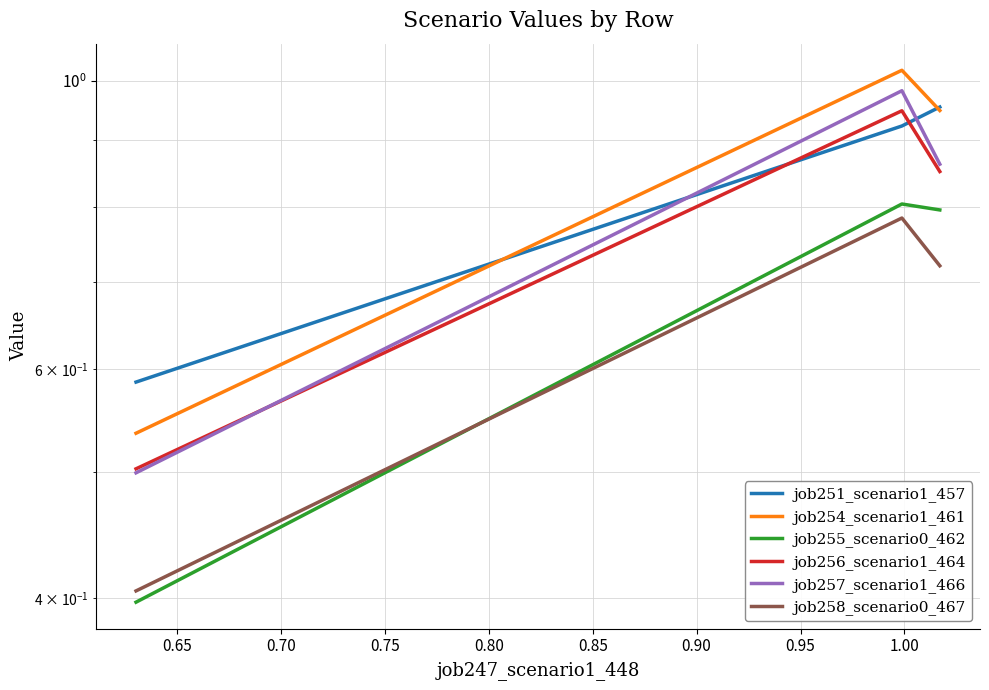

What is the difference between the maximum and minimum values in the job257_scenario1_466 series?

0.5